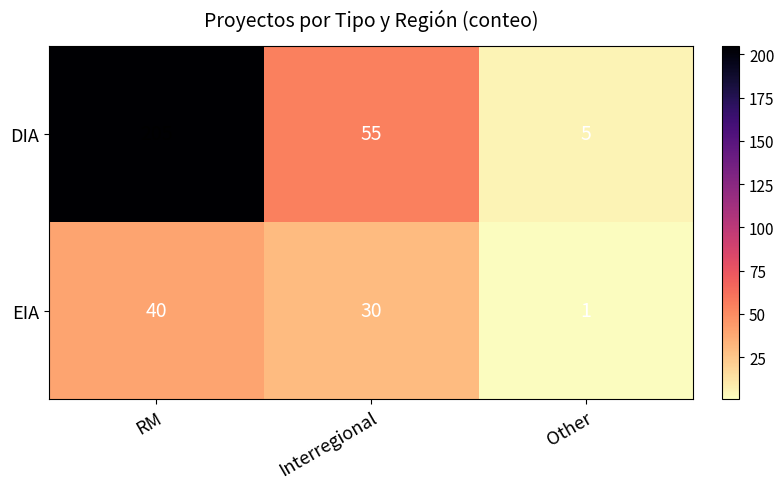

At which label does EIA reach its minimum?

Other